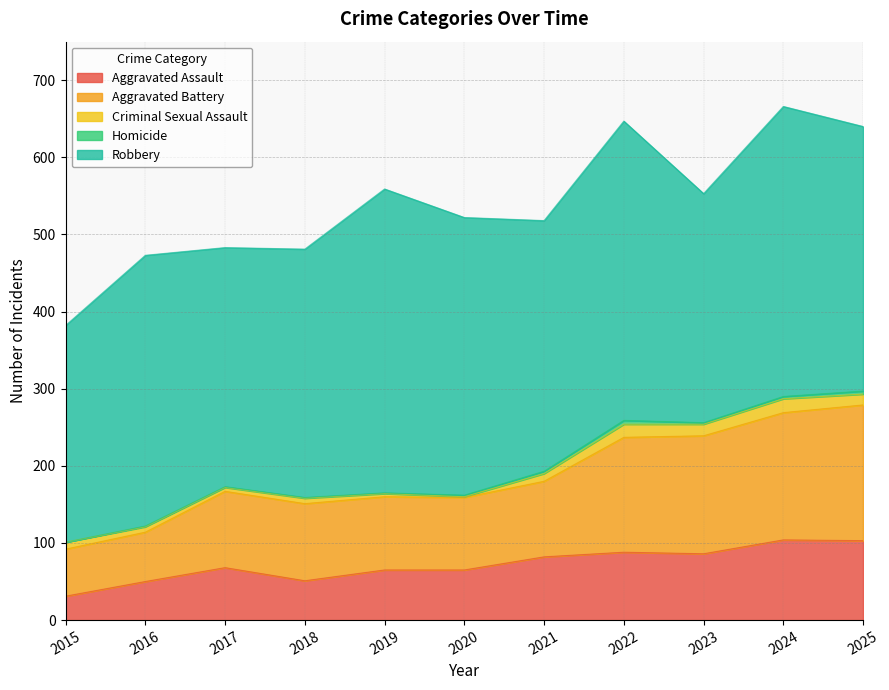

Is the value of Aggravated Battery at 2024 greater than the value of Aggravated Assault at 2015?

Yes